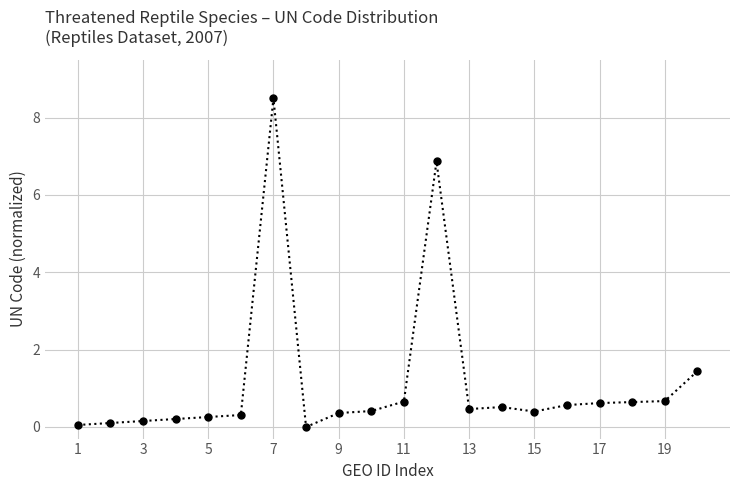

What is the difference between the maximum and minimum values?

8.5